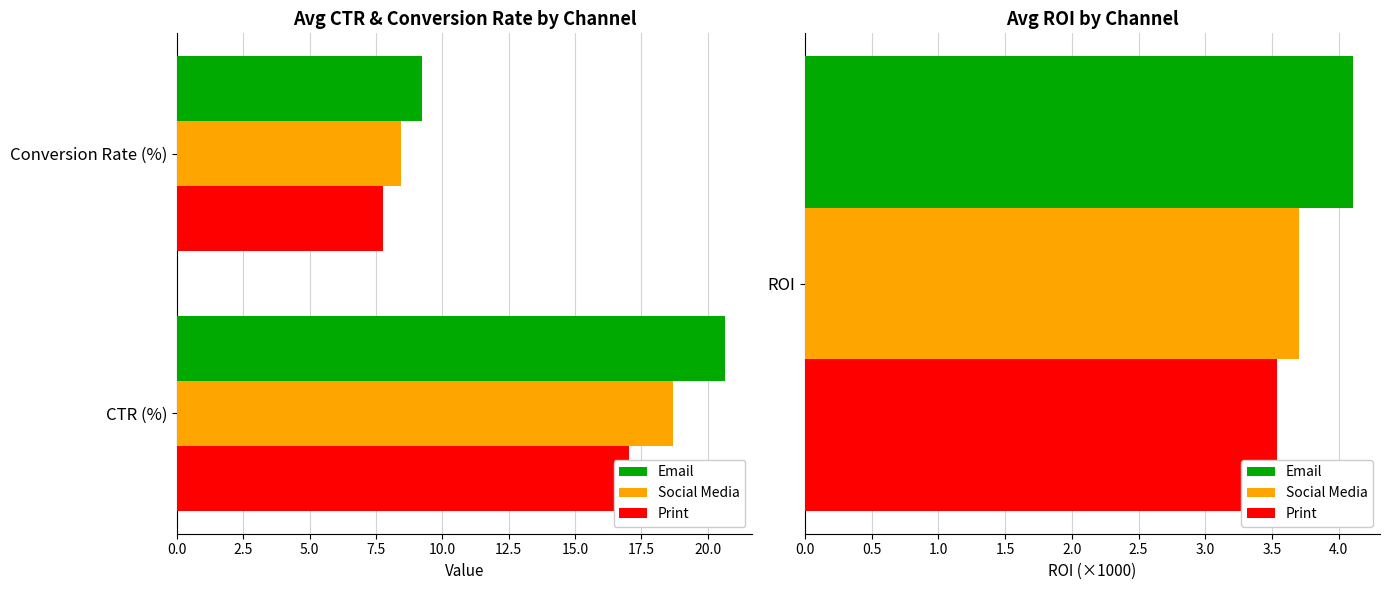

What is the sum of all Social Media values?

27.1